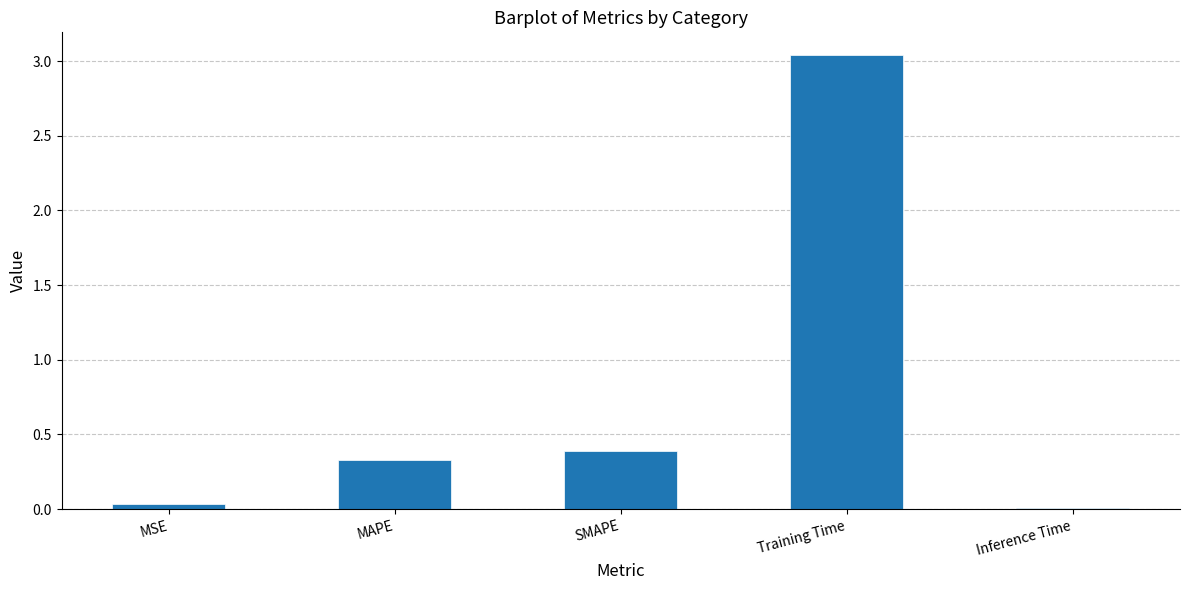

Between MAPE and Inference Time, which is larger?

MAPE